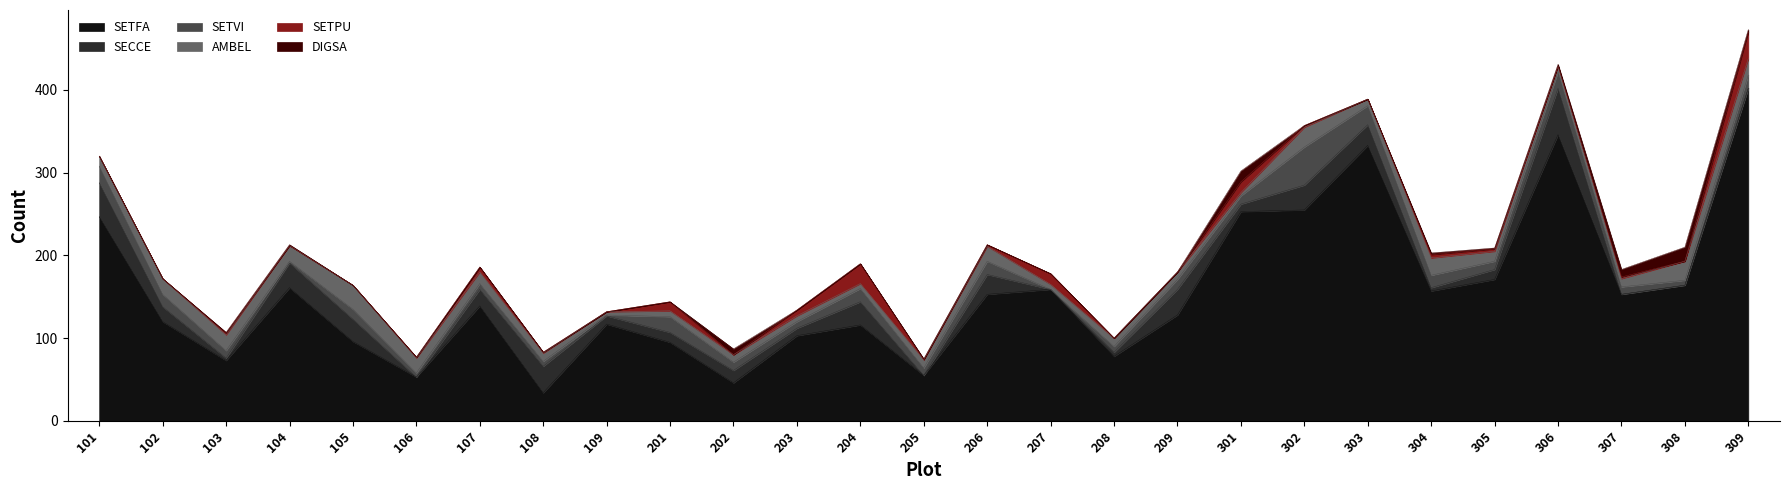

What is the sum of the SETPU values at 207 and 306?

13